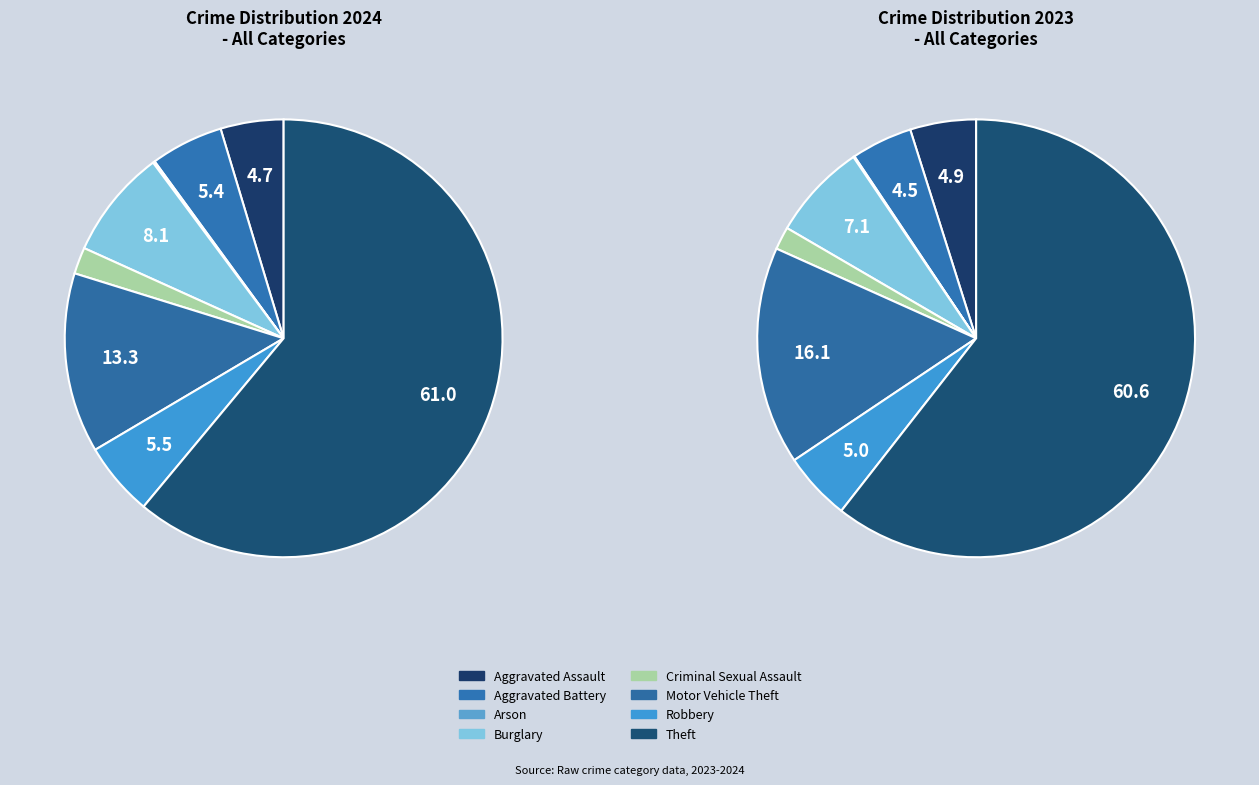

Do Aggravated Assault and Burglary together represent more than half of the pie?

No